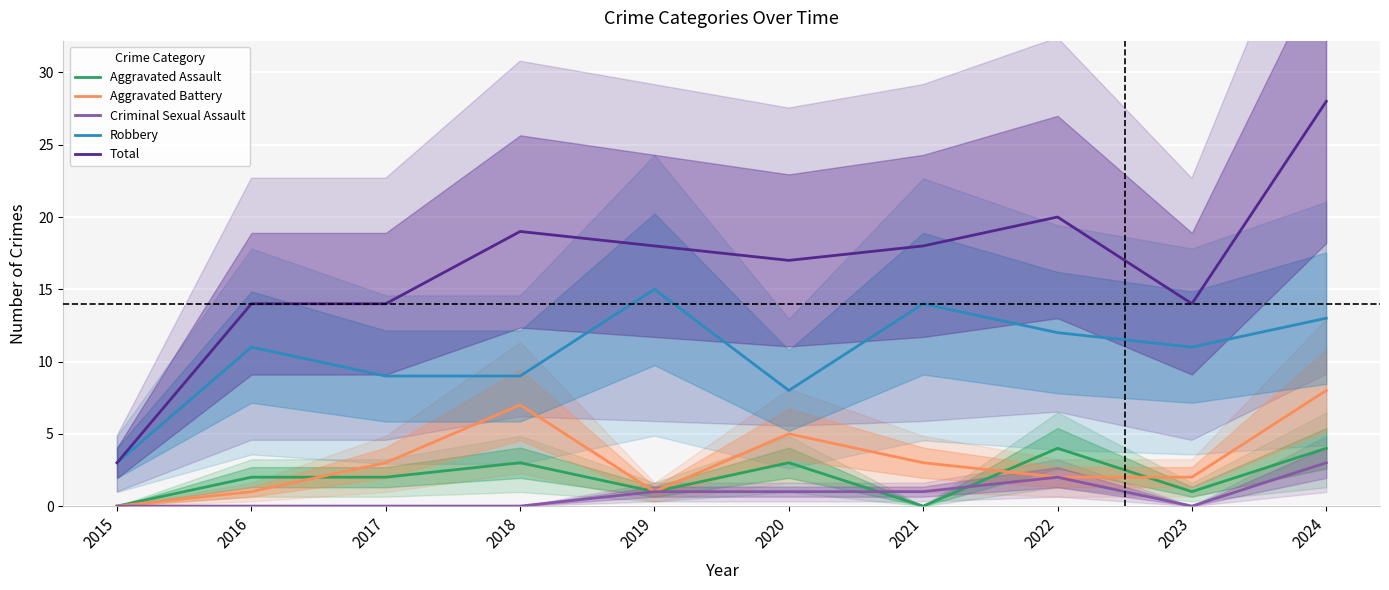

Reading right to left, list all the values displayed in this chart.

Aggravated Assault: 2024=4	2023=1	2022=4	2021=0	2020=3	2019=1	2018=3	2017=2	2016=2	2015=0
Aggravated Battery: 2024=8	2023=2	2022=2	2021=3	2020=5	2019=1	2018=7	2017=3	2016=1	2015=0
Criminal Sexual Assault: 2024=3	2023=0	2022=2	2021=1	2020=1	2019=1	2018=0	2017=0	2016=0	2015=0
Robbery: 2024=13	2023=11	2022=12	2021=14	2020=8	2019=15	2018=9	2017=9	2016=11	2015=3
Total: 2024=28	2023=14	2022=20	2021=18	2020=17	2019=18	2018=19	2017=14	2016=14	2015=3